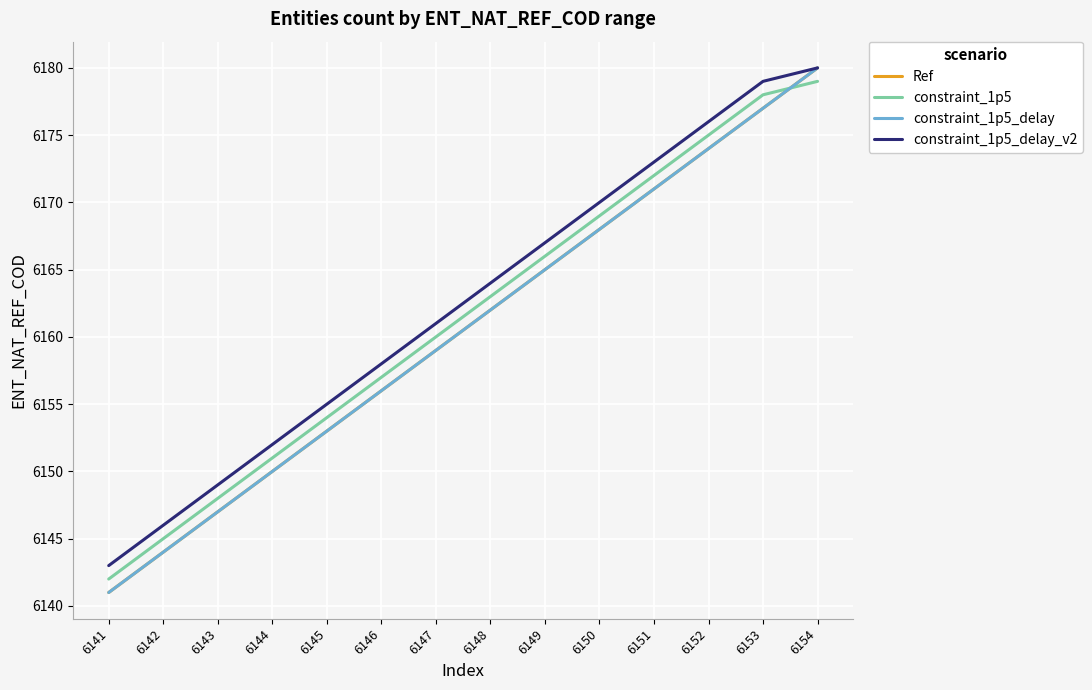

Reading right to left, transcribe all the data shown in this chart.

Ref: 6154=6180	6153=6177	6152=6174	6151=6171	6150=6168	6149=6165	6148=6162	6147=6159	6146=6156	6145=6153	6144=6150	6143=6147	6142=6144	6141=6141
constraint_1p5: 6154=6179	6153=6178	6152=6175	6151=6172	6150=6169	6149=6166	6148=6163	6147=6160	6146=6157	6145=6154	6144=6151	6143=6148	6142=6145	6141=6142
constraint_1p5_delay: 6154=6180	6153=6177	6152=6174	6151=6171	6150=6168	6149=6165	6148=6162	6147=6159	6146=6156	6145=6153	6144=6150	6143=6147	6142=6144	6141=6141
constraint_1p5_delay_v2: 6154=6180	6153=6179	6152=6176	6151=6173	6150=6170	6149=6167	6148=6164	6147=6161	6146=6158	6145=6155	6144=6152	6143=6149	6142=6146	6141=6143